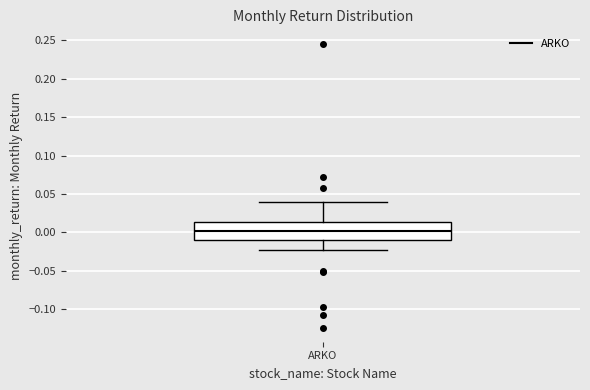

Read this box plot against the y-axis: the position of the median line, the range covered by the box, and the ends of both whiskers. The values are not printed on the chart, so give them approximately, as read against the axis.

median 0.000, box -0.010 to 0.015, whiskers -0.025 to 0.040